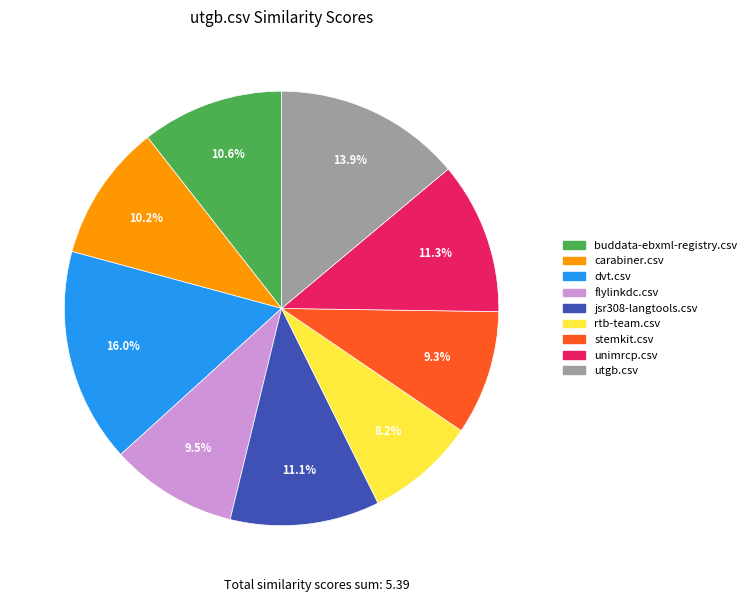

To the nearest percent, what portion does buddata-ebxml-registry.csv represent?

11%